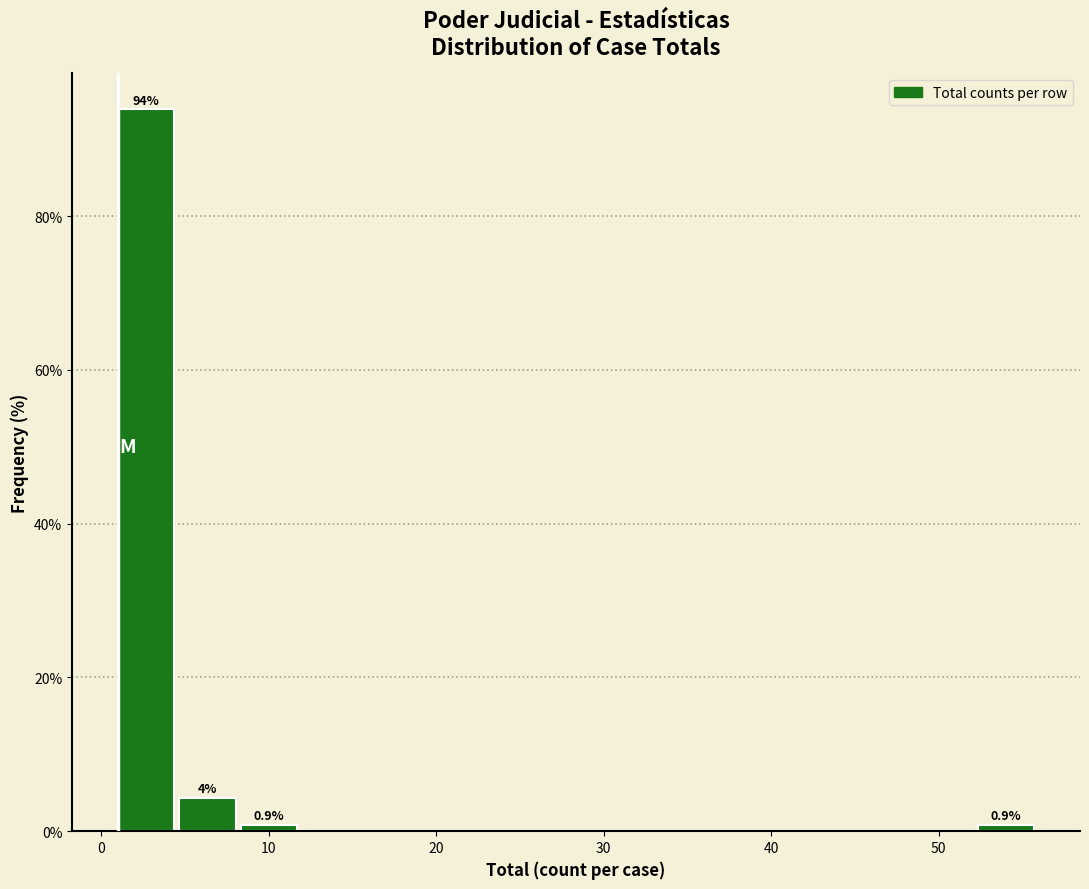

Read against the x-axis, roughly where is the centre of the tallest bar?

3